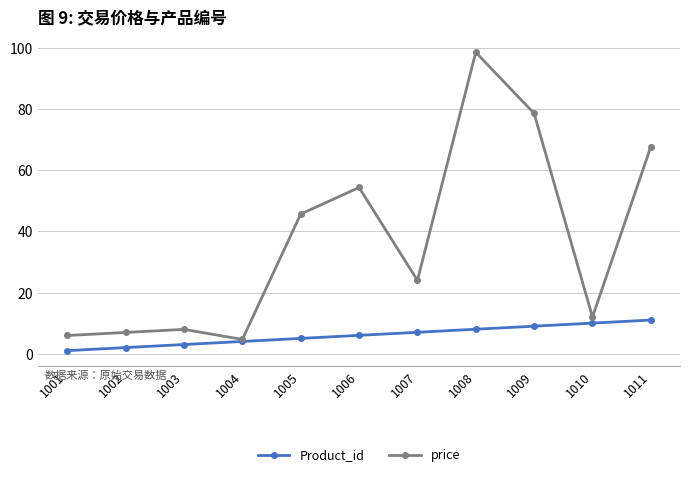

What is the average value of the price series?

36.9